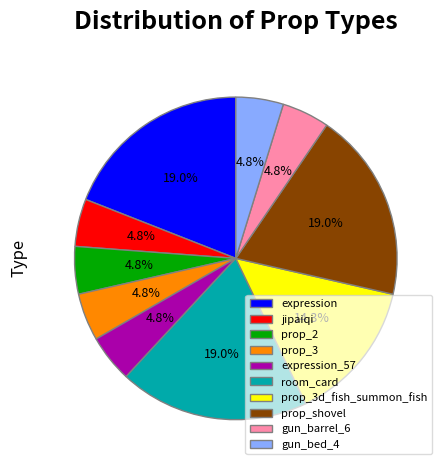

To the nearest percent, what is the difference between the prop_2 and expression slice percentages?

14%